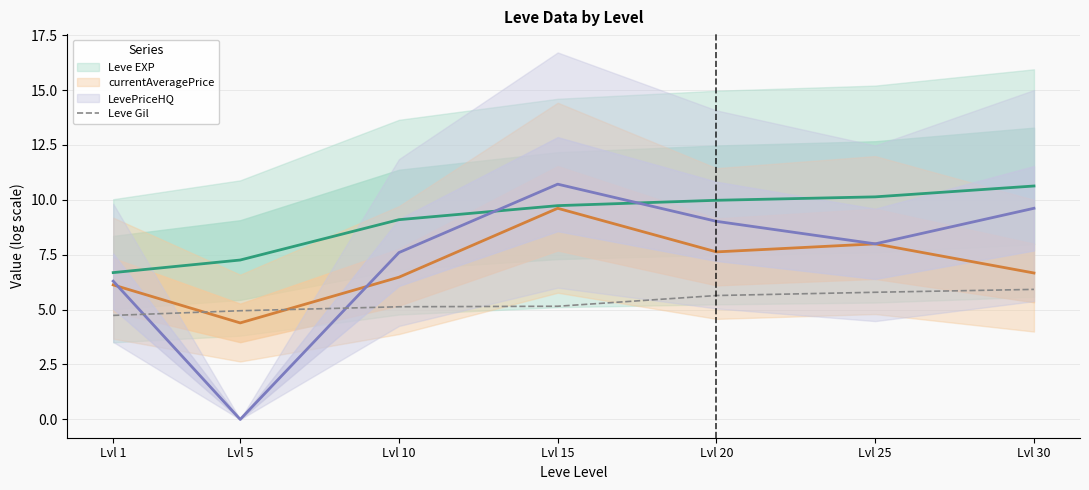

Count the number of categories in the chart.

7